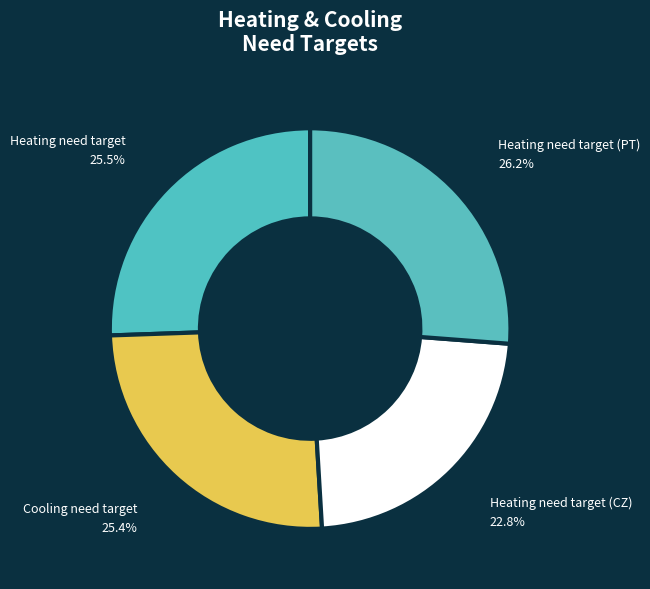

Count the number of slices in the pie.

4